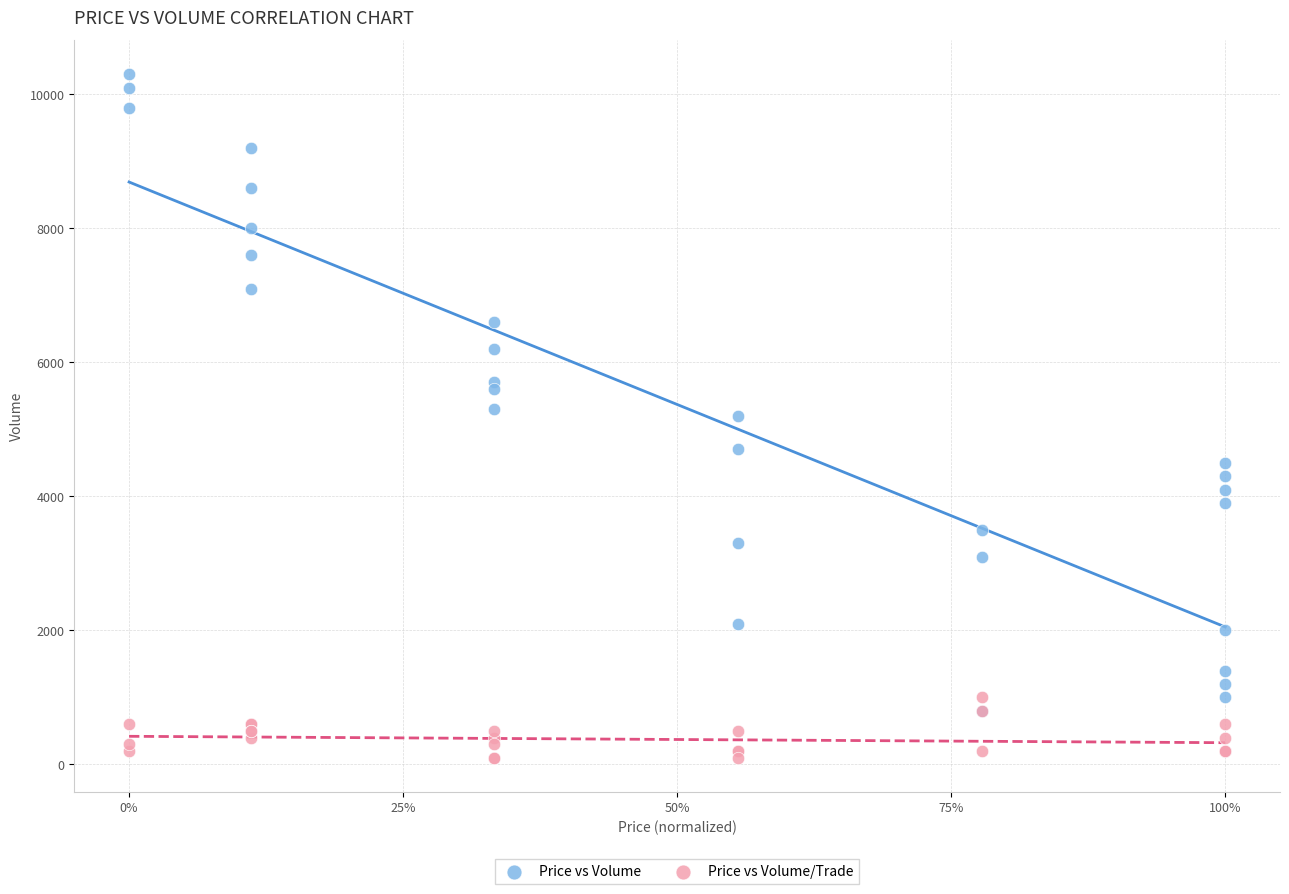

Which series reaches the minimum Y coordinate?

Price vs Volume/Trade